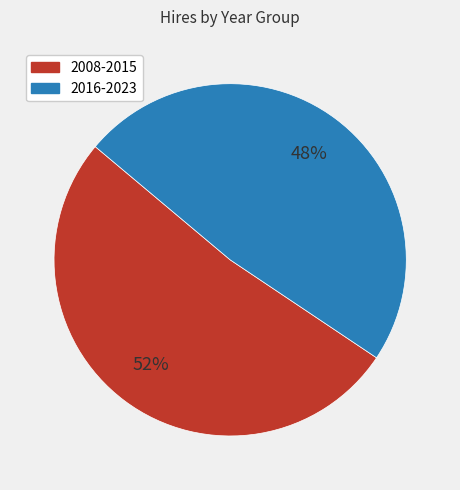

Is there any slice that represents more than half of the pie?

Yes